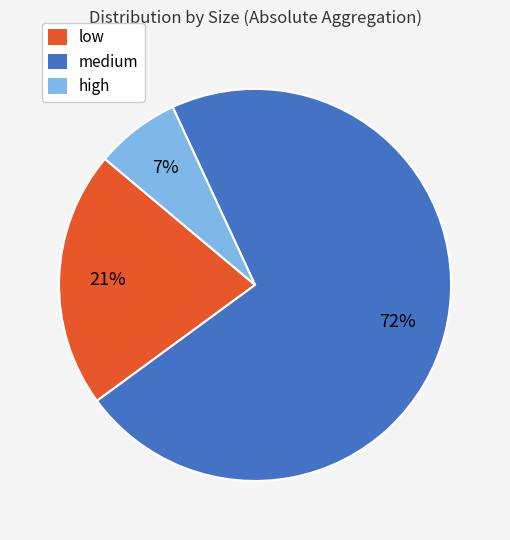

Which has a higher value, medium or low?

medium